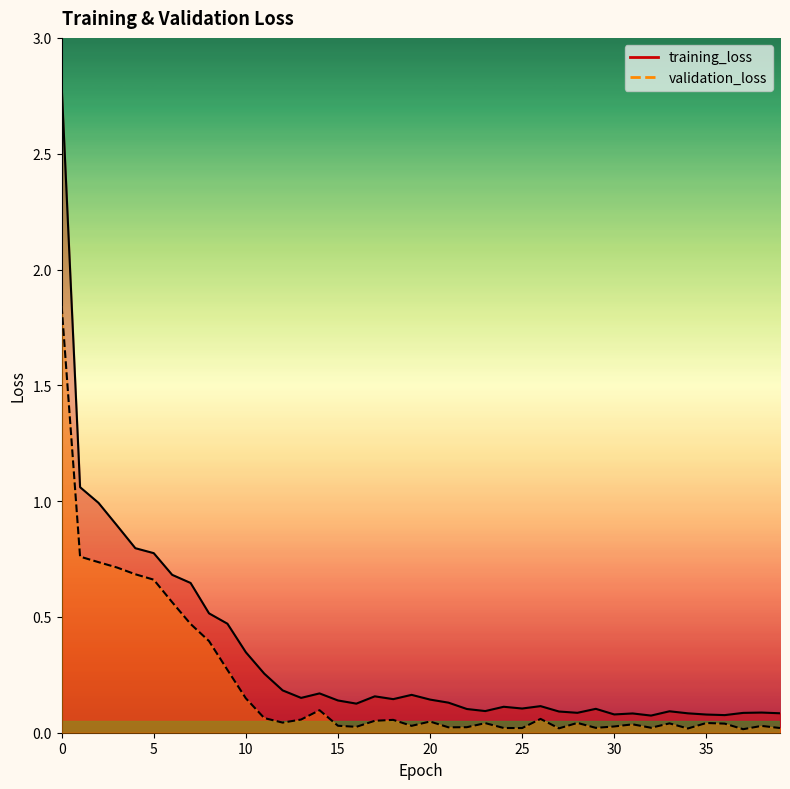

How many lines are shown in the chart?

2